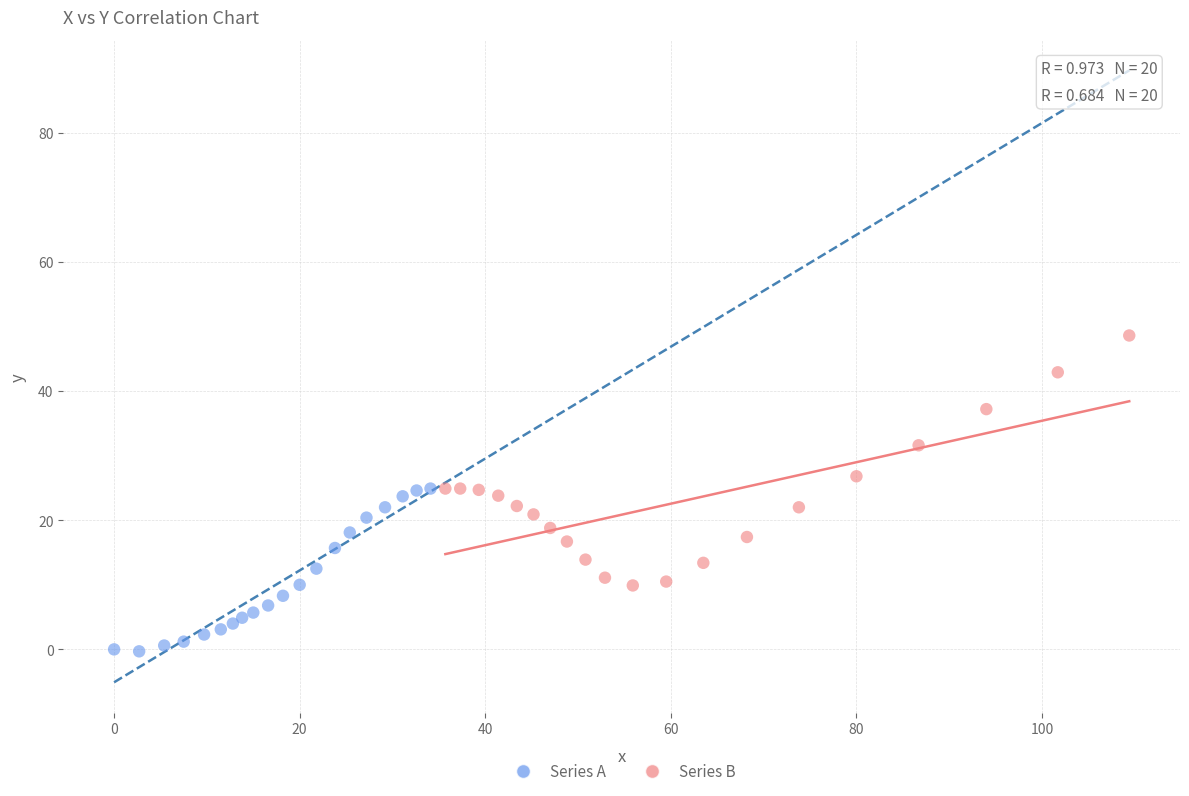

Which series reaches the maximum Y coordinate?

Series B